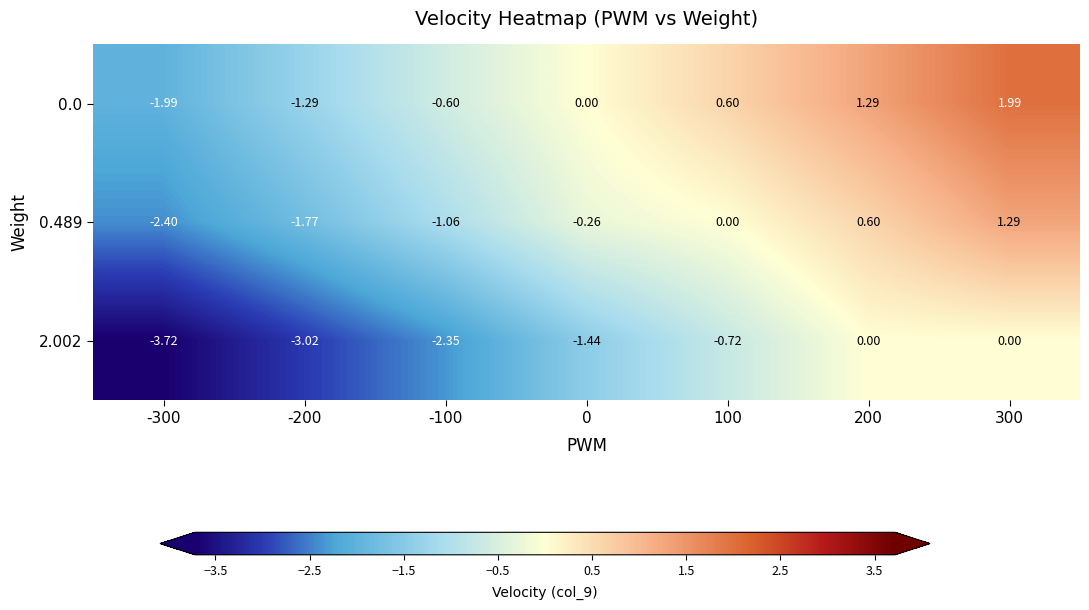

Is the value of 0.0 at 0 greater than the value of 2.002 at -100?

Yes